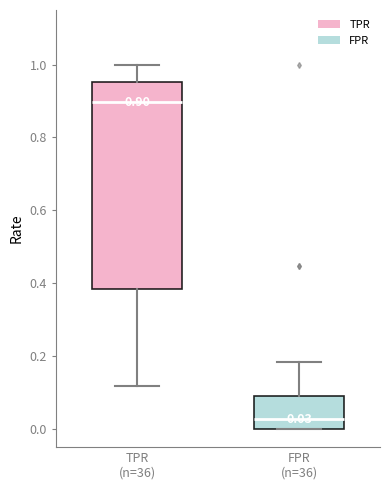

Which box is the tallest, from its lower edge to its upper edge?

TPR (n=36)